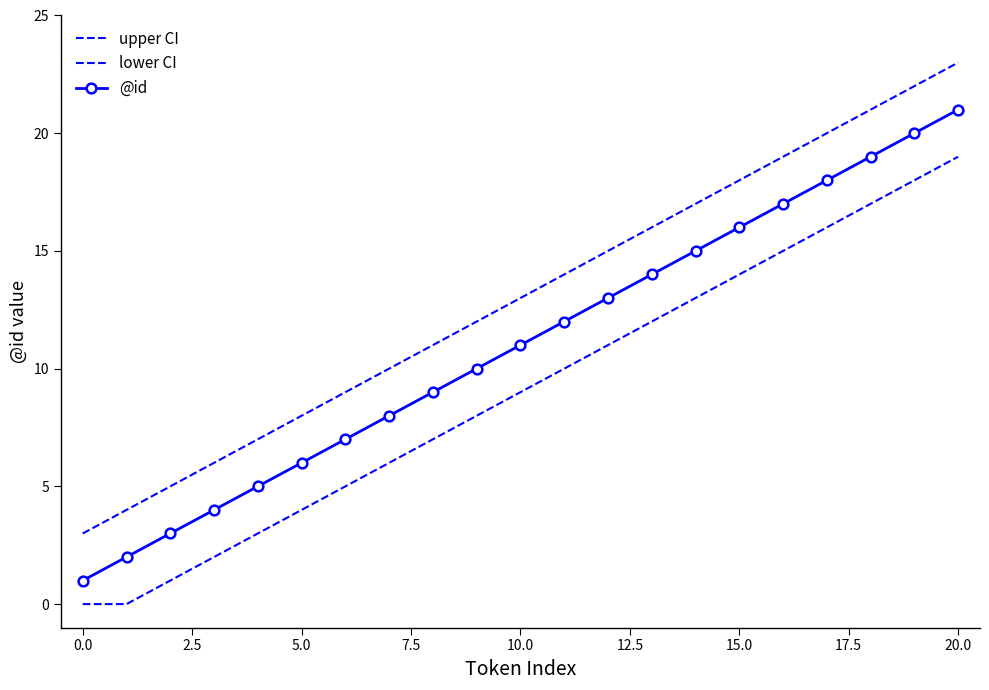

Which category has the lowest value in the @id series?

0.0